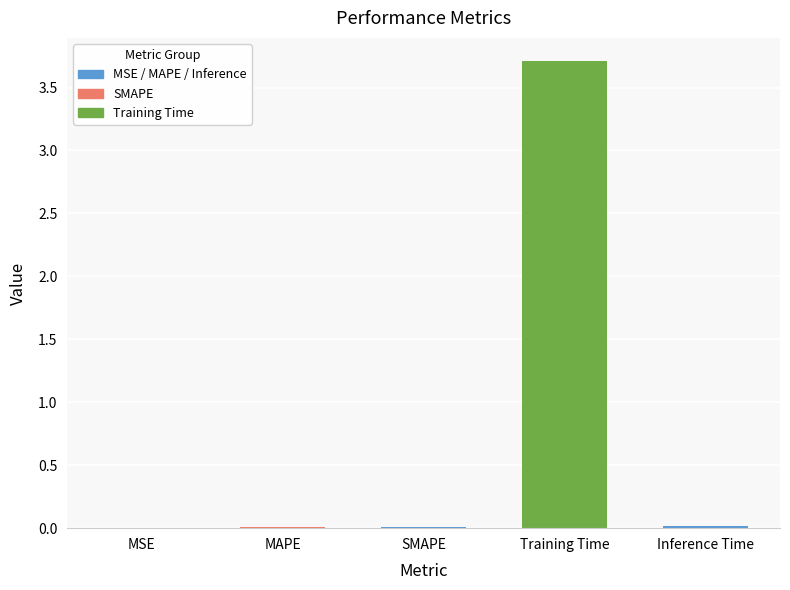

What is the maximum value shown in the chart?

3.7